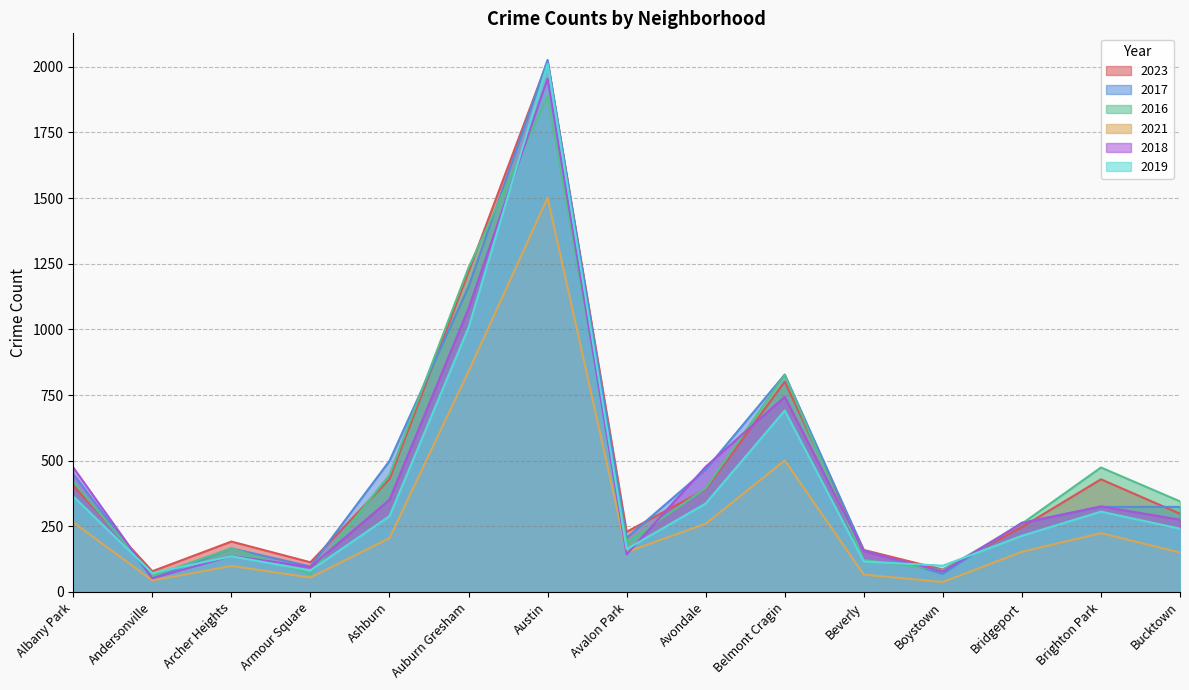

How many series are shown in this chart?

6